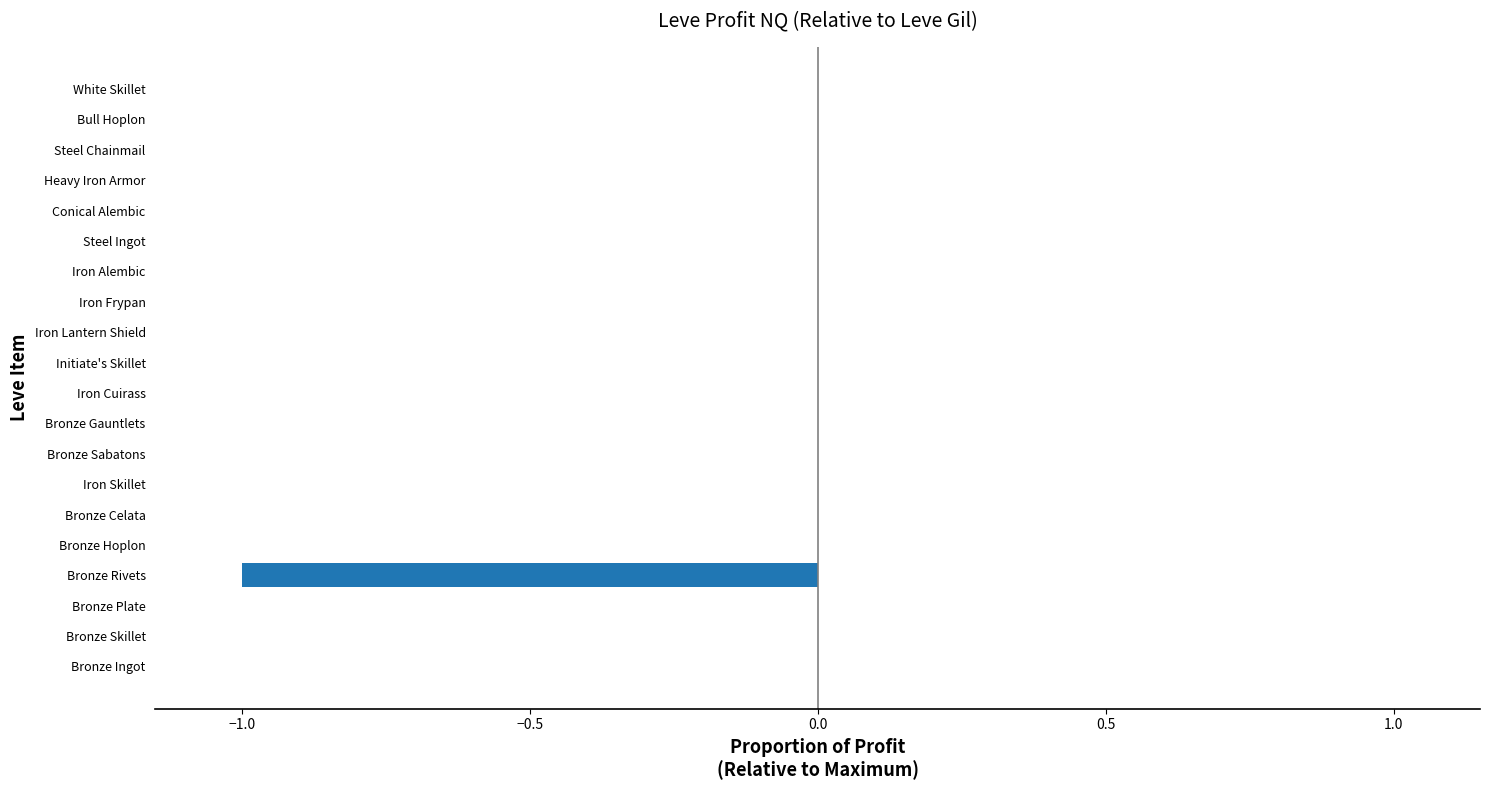

Is it true that the value at Heavy Iron Armor is -0.0?

True